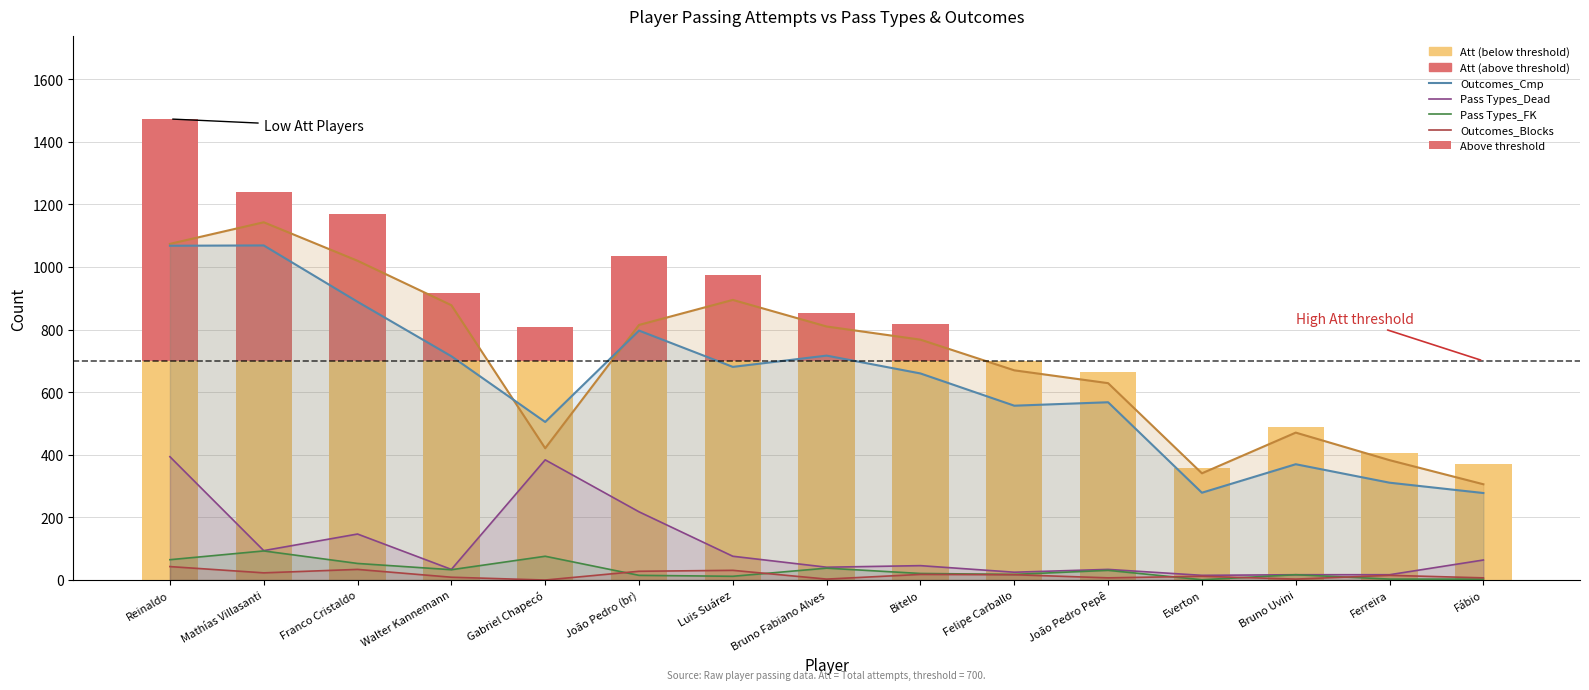

What is the label of the 6th bar from the right?

Felipe Carballo